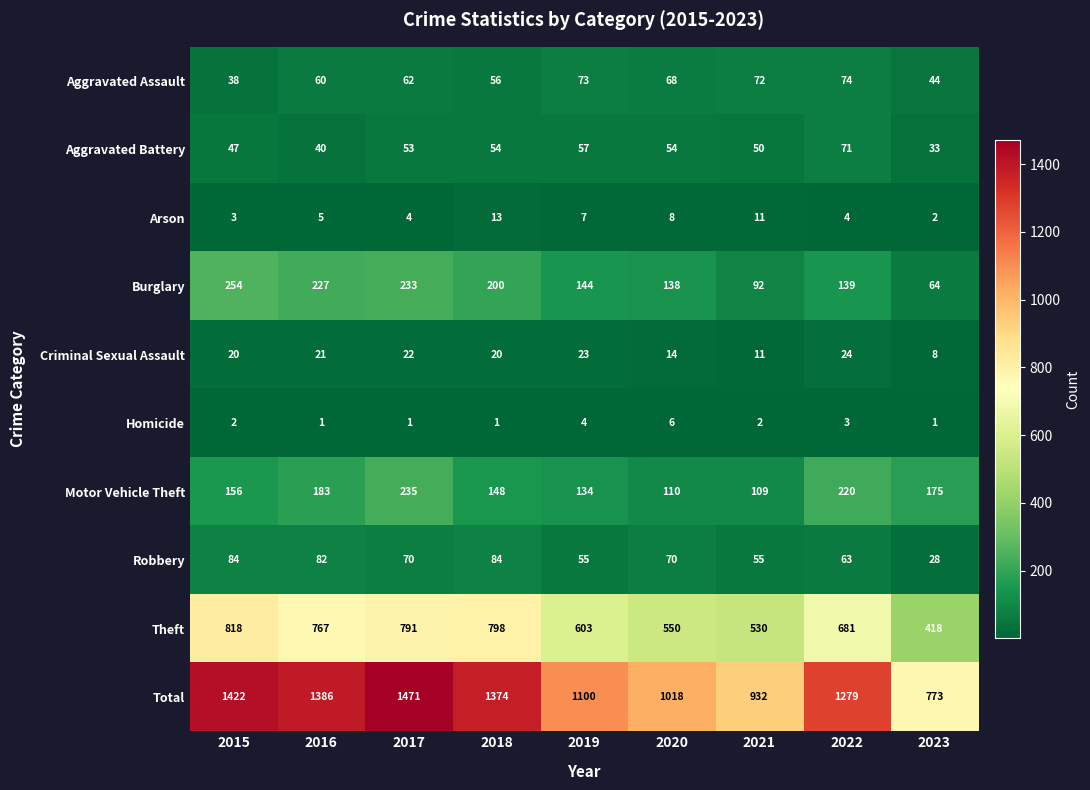

Rank the series by their maximum value, from highest to lowest.

Total, Theft, Burglary, Motor Vehicle Theft, Robbery, Aggravated Assault, Aggravated Battery, Criminal Sexual Assault, Arson, Homicide